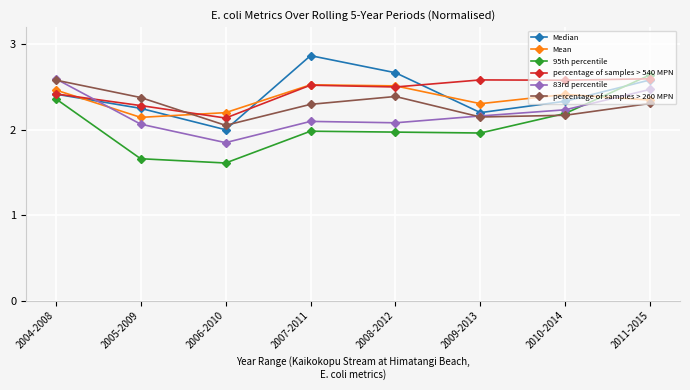

Which label corresponds to the smallest value in the chart?

2006-2010